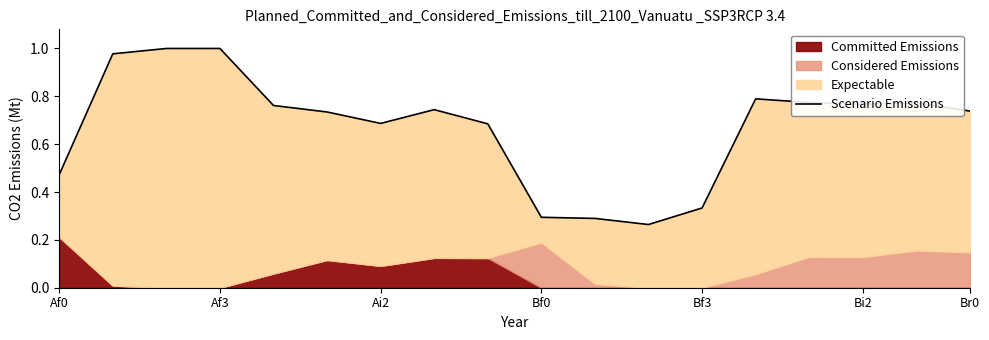

What is the sum of the values at 8 and Af3?

1.7